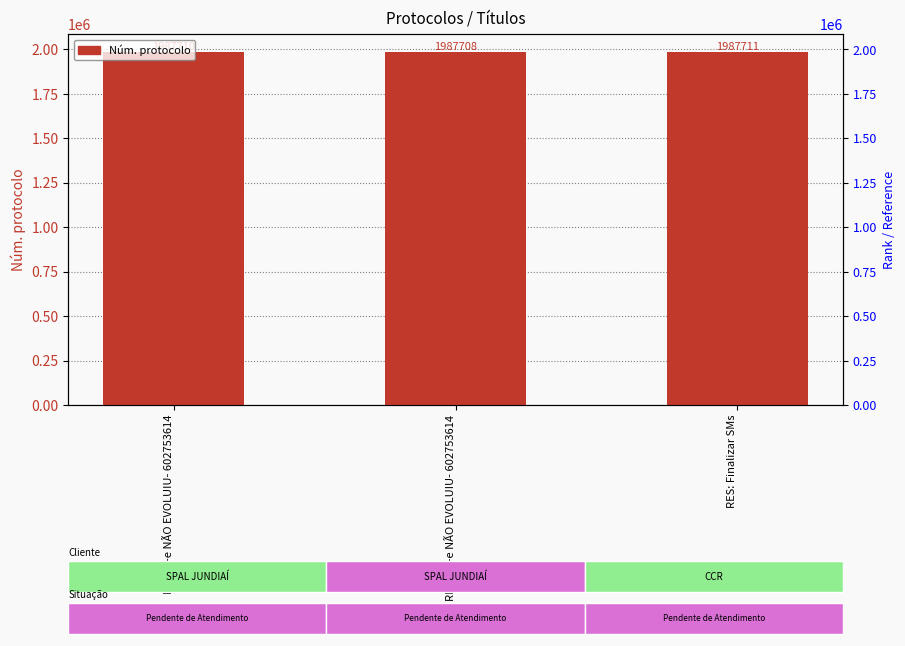

Reading left to right, transcribe all the data shown in this chart.

1987710	1987708	1987711